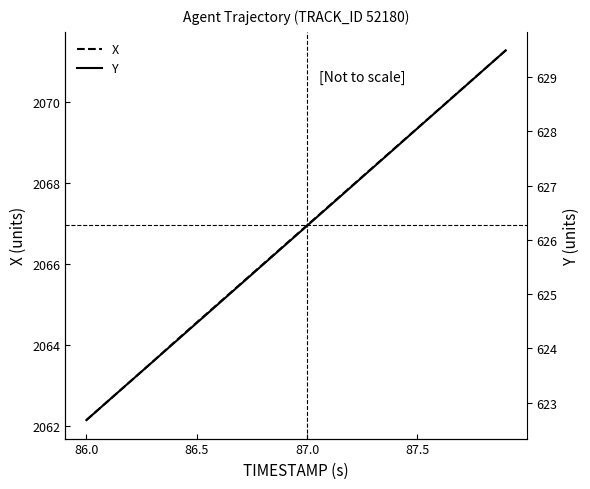

True or false: X has a value of 2062.2 at 86.0.

True